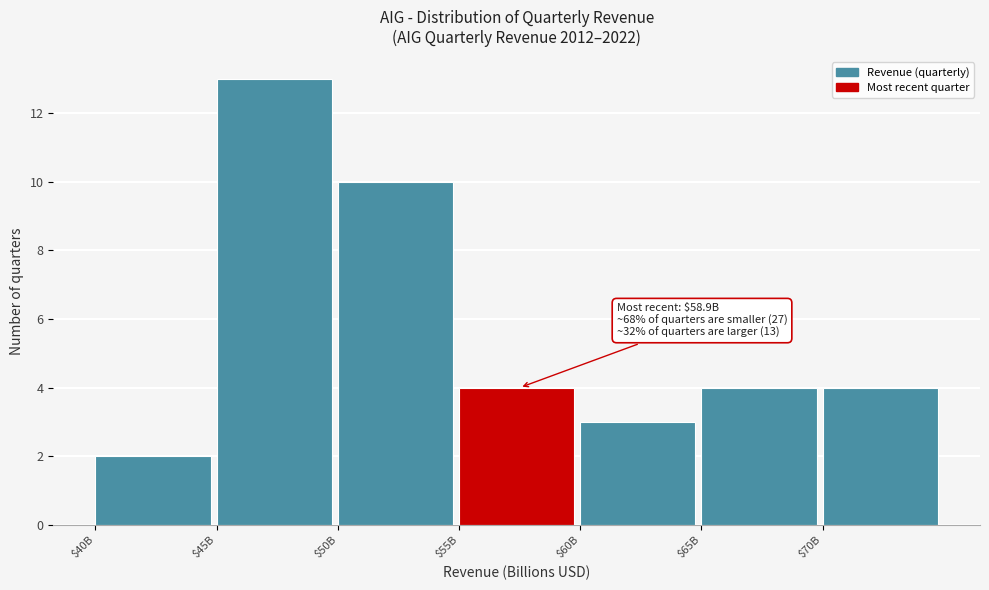

What value does the data have at $60B?

3